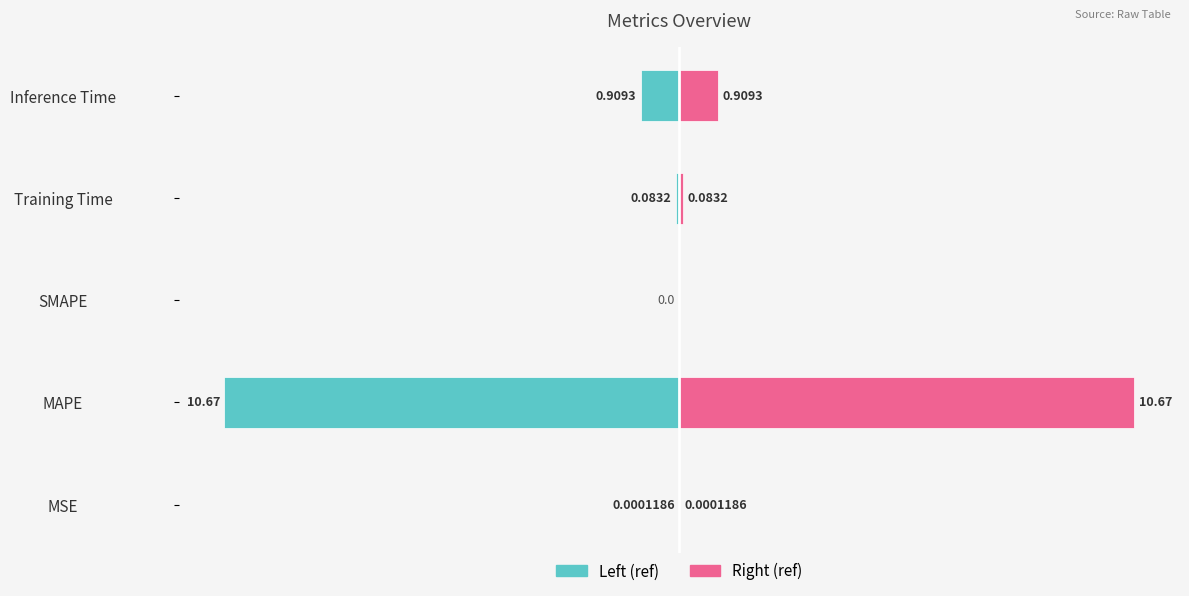

The col_1 (right) series shows 0.0 at MSE. True or false?

False